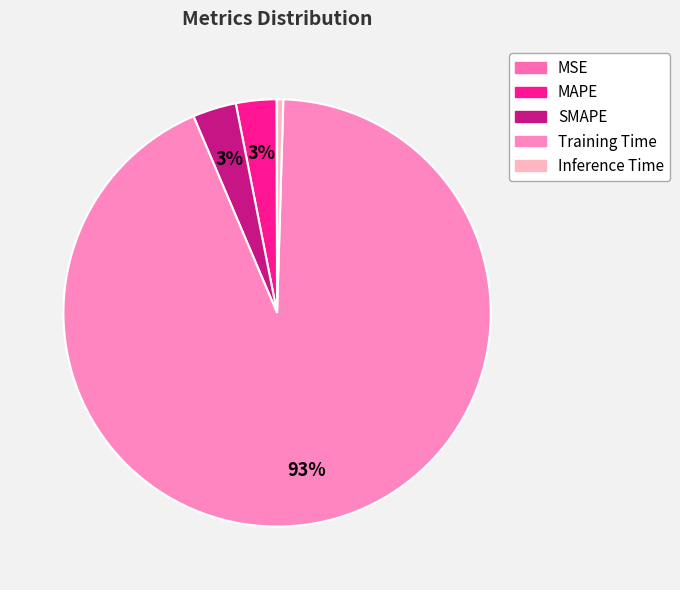

What is the majority slice?

Training Time